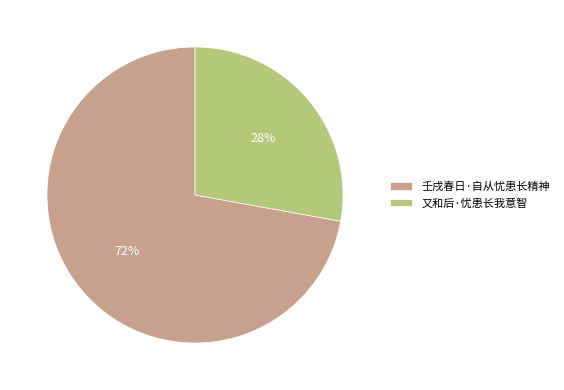

Combined, do 又和后·忧患长我意智 and 壬戌春日·自从忧患长精神 account for over 50%?

Yes